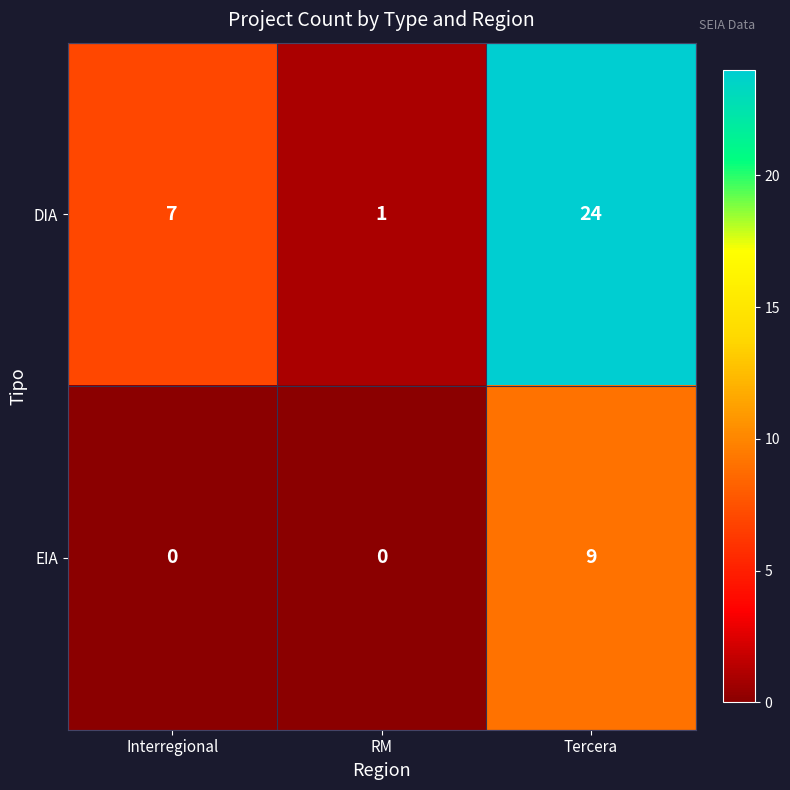

Which series changed the most between Interregional and Tercera?

DIA